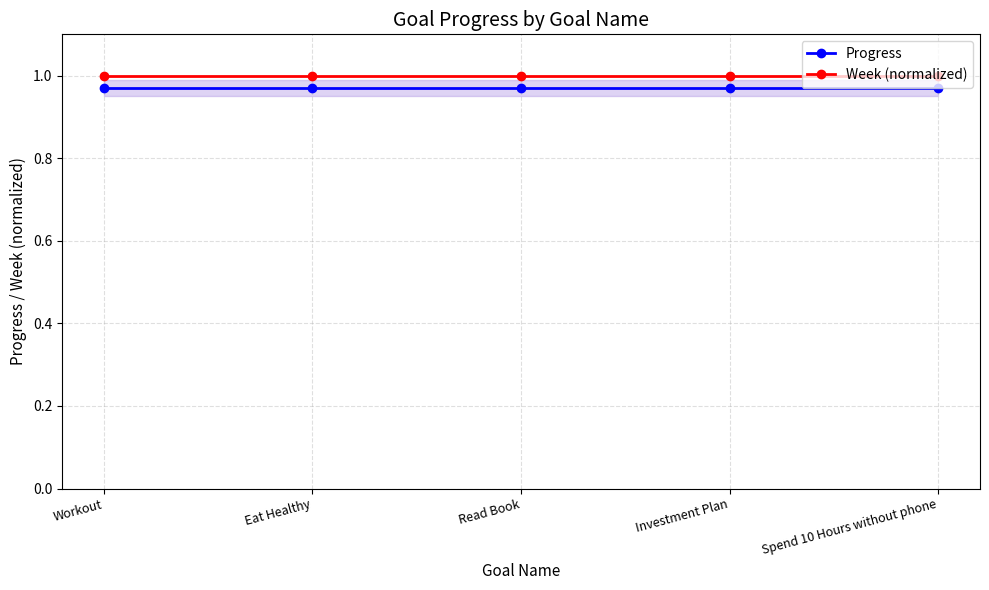

List the series in order of their peak value, highest first.

Week (normalized), Progress